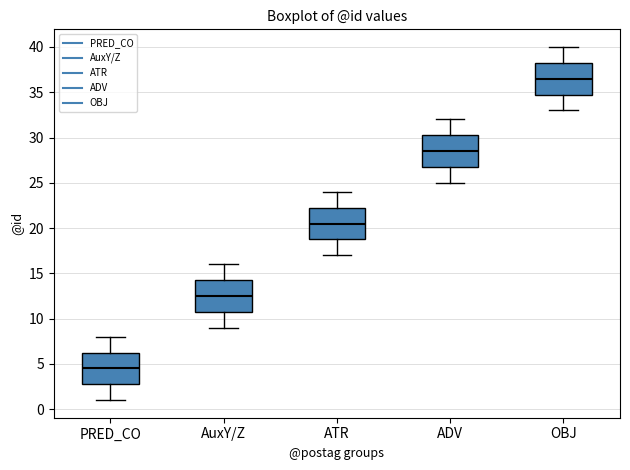

Where does the upper whisker of the box for ADV end on the y-axis? The values are not printed on the chart, so give them approximately, as read against the axis.

32.0